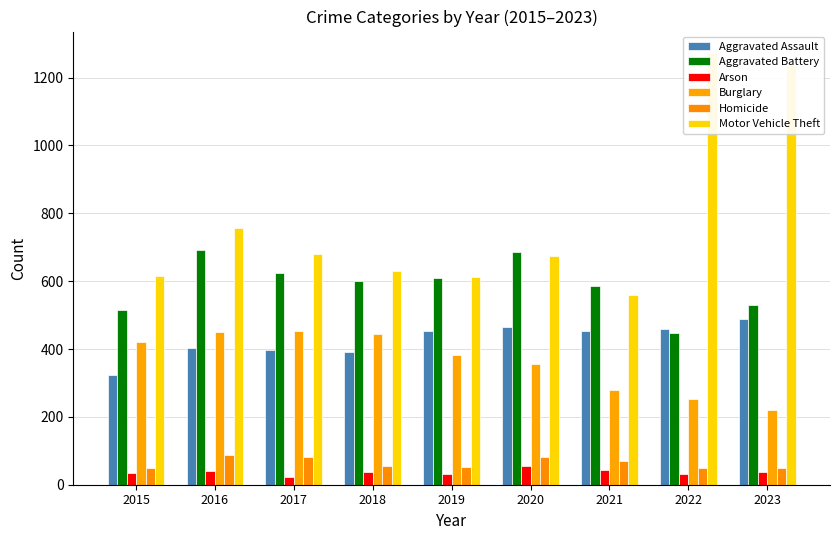

What is the average value of the Motor Vehicle Theft series?

781